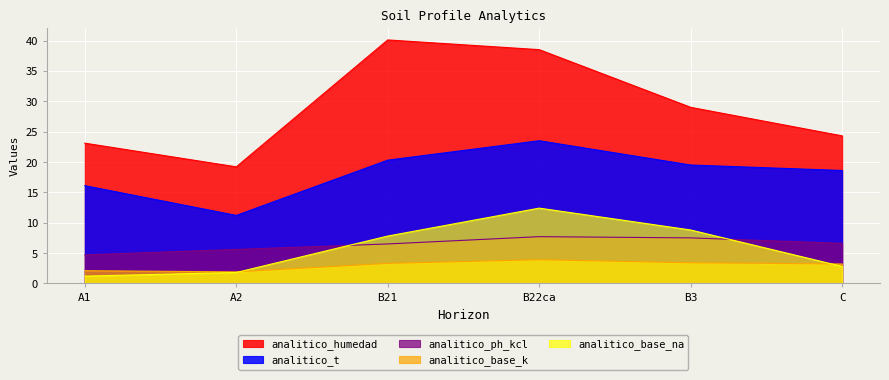

The analitico_humedad series shows 7.9 at A2. True or false?

False